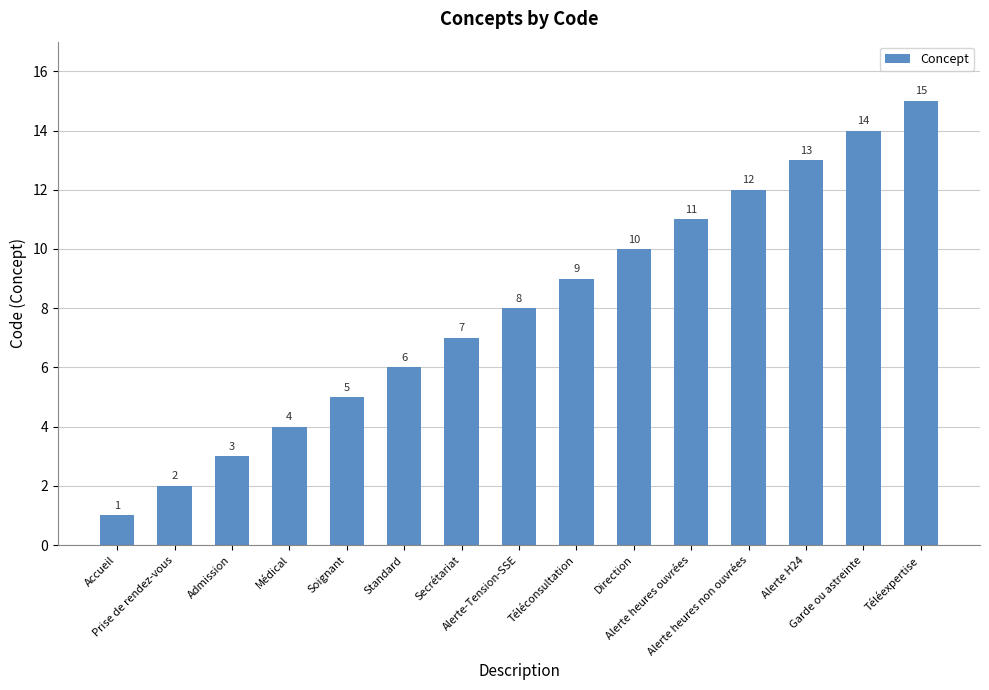

Reading left to right, transcribe all the data shown in this chart.

1	2	3	4	5	6	7	8	9	10	11	12	13	14	15